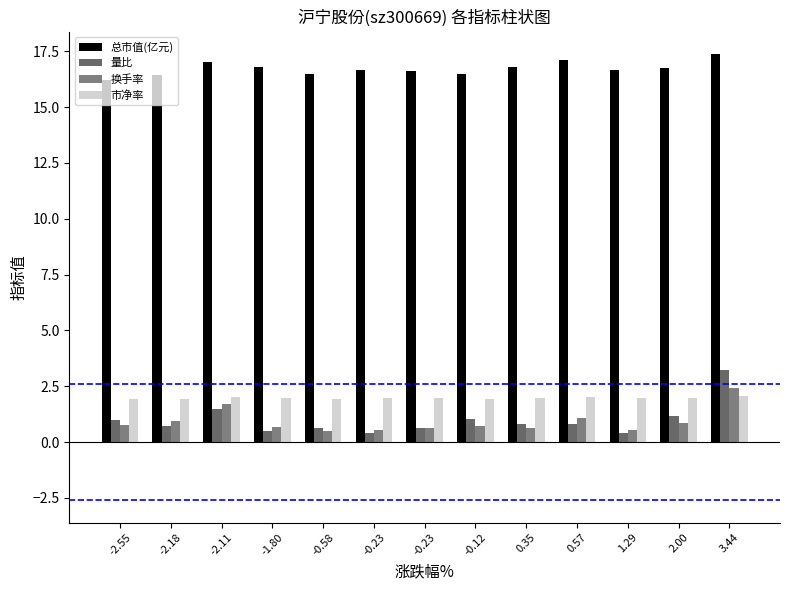

At -1.80, list the series in order from largest to smallest.

总市值(亿元), 市净率, 换手率, 量比